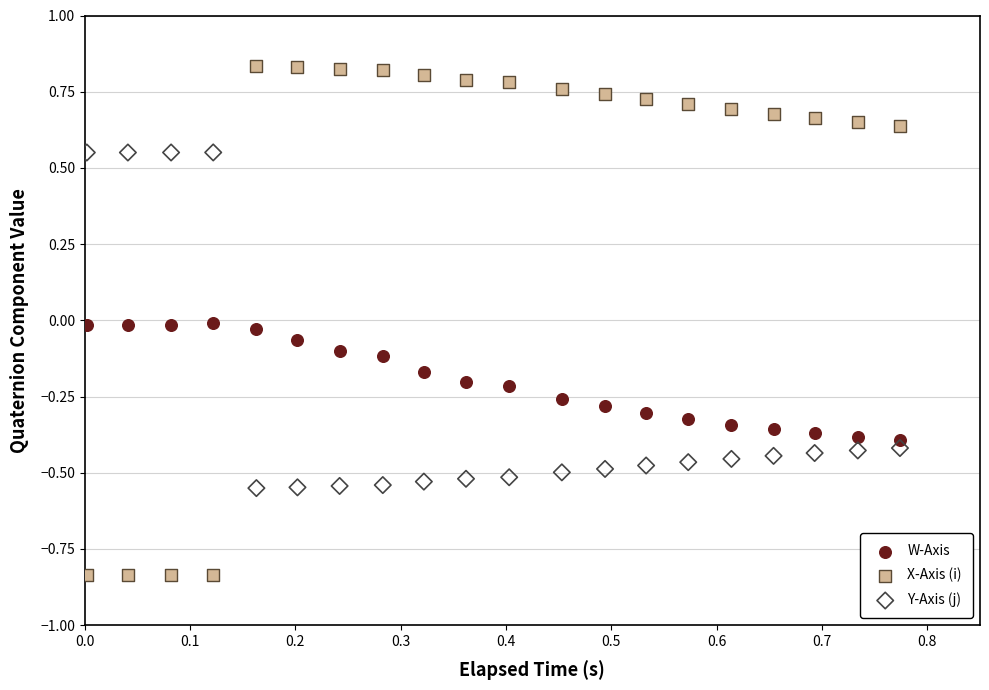

Which series contains the highest Y value?

X-Axis (i)